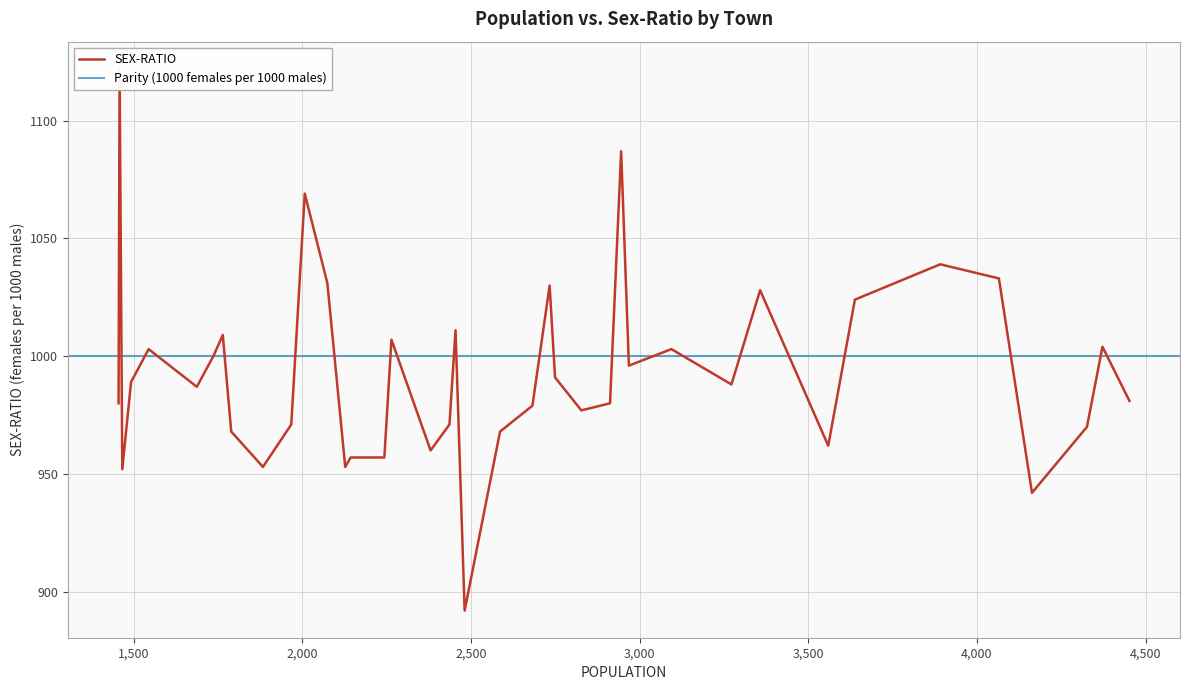

What is the average value?

993